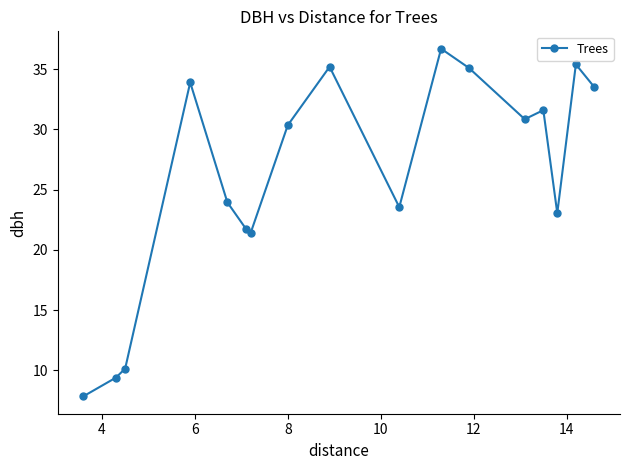

What is the greatest value displayed?

36.7